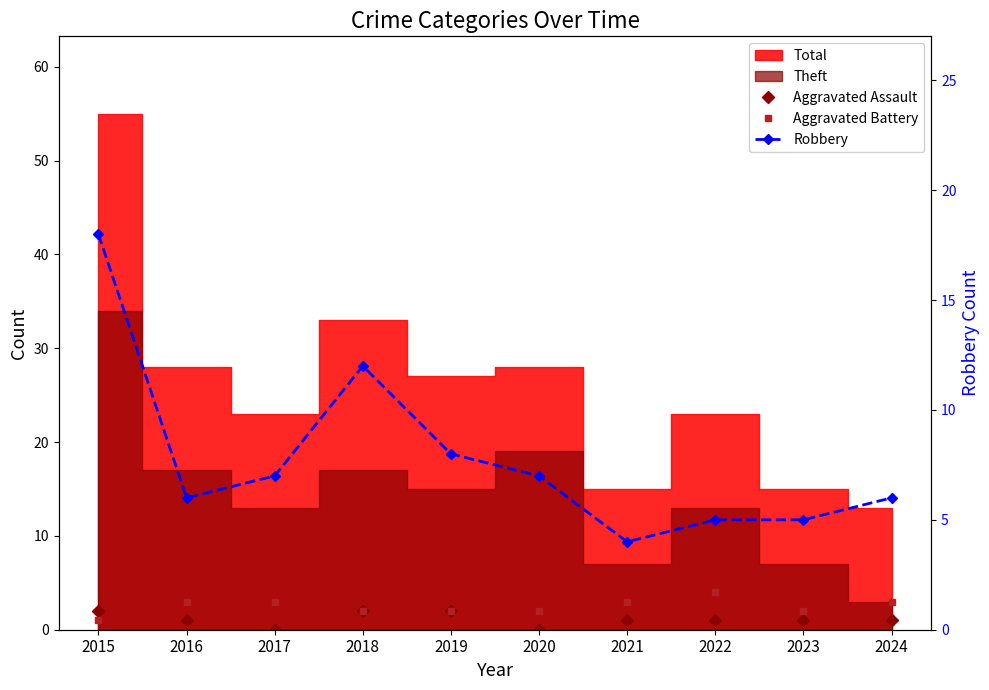

Reading left to right, extract all data points from this chart.

Aggravated Assault: 2015=2	2016=1	2017=0	2018=2	2019=2	2020=0	2021=1	2022=1	2023=1	2024=1
Aggravated Battery: 2015=1	2016=3	2017=3	2018=2	2019=2	2020=2	2021=3	2022=4	2023=2	2024=3
Robbery: 2015=18	2016=6	2017=7	2018=12	2019=8	2020=7	2021=4	2022=5	2023=5	2024=6